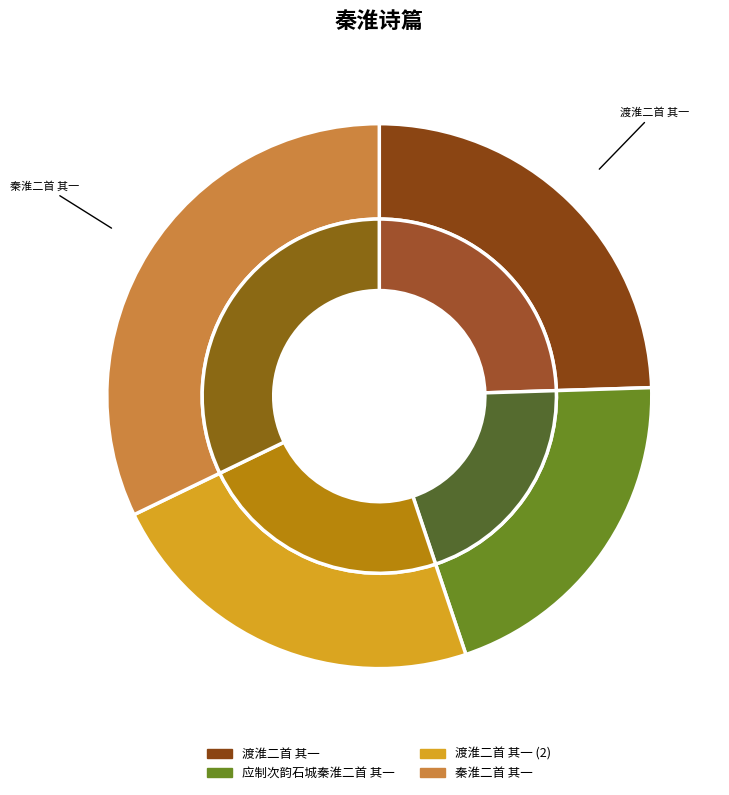

To the nearest percent, what is the combined percentage of 渡淮二首 其一 and 秦淮二首 其一?

57%